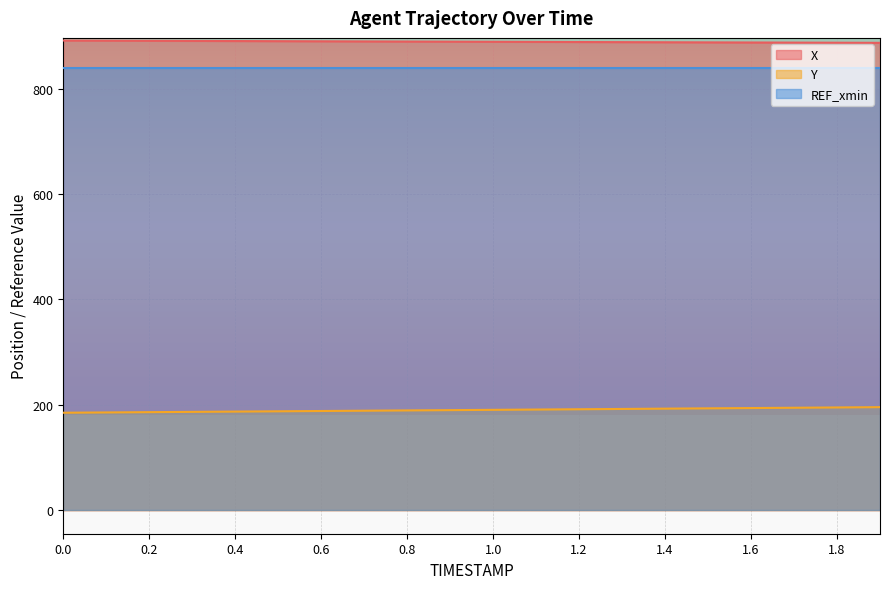

Does the chart display data point markers on the line(s)?

No